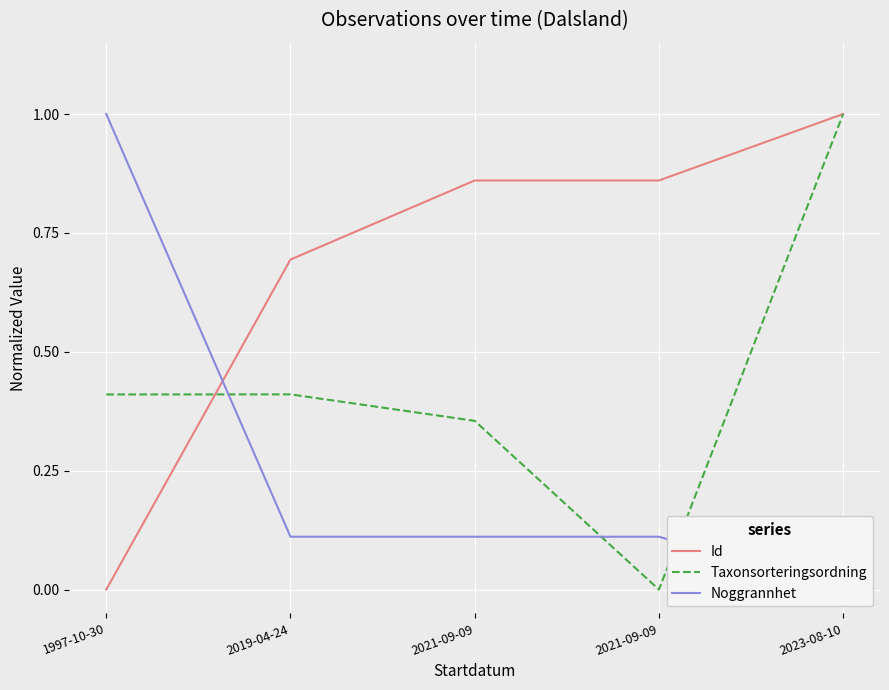

What is the maximum value shown in the chart?

1.0